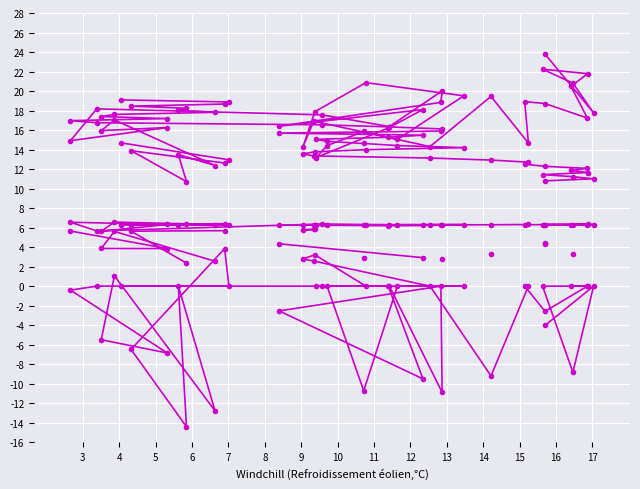

Is this an area chart (filled region under the line)?

No